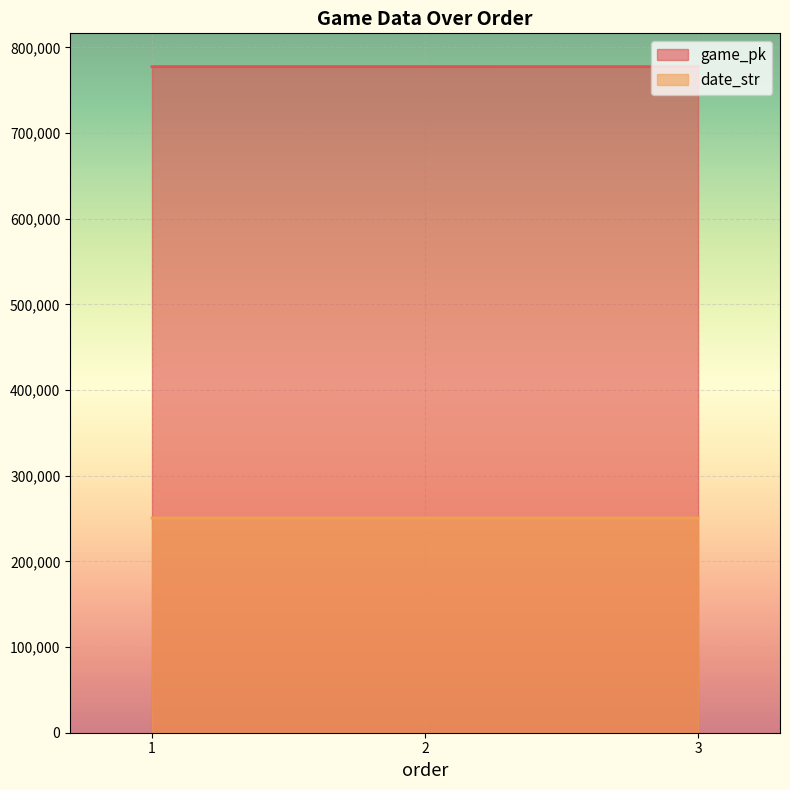

Is the value of date_str at 2 greater than the value of game_pk at 2?

No